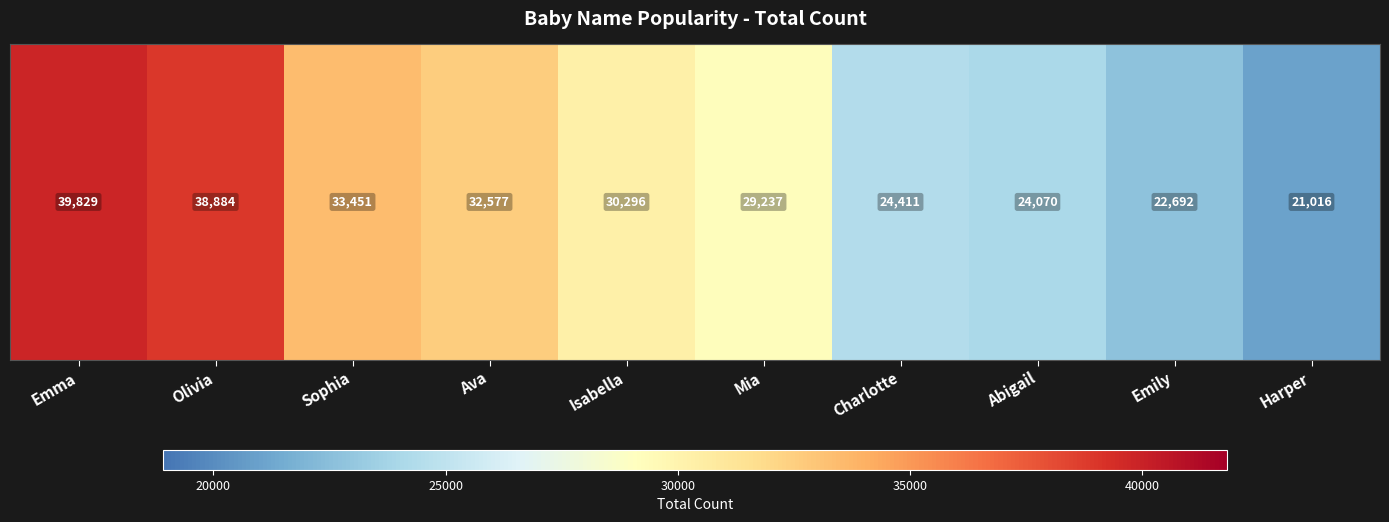

What is the smallest value displayed?

21016